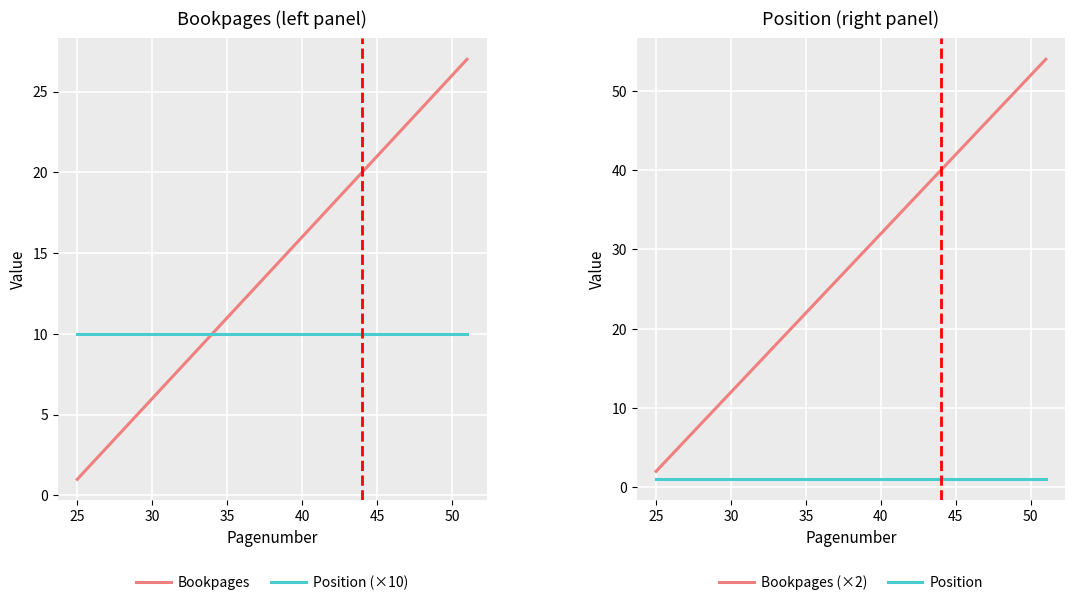

What is the sum of all Bookpages values?

290